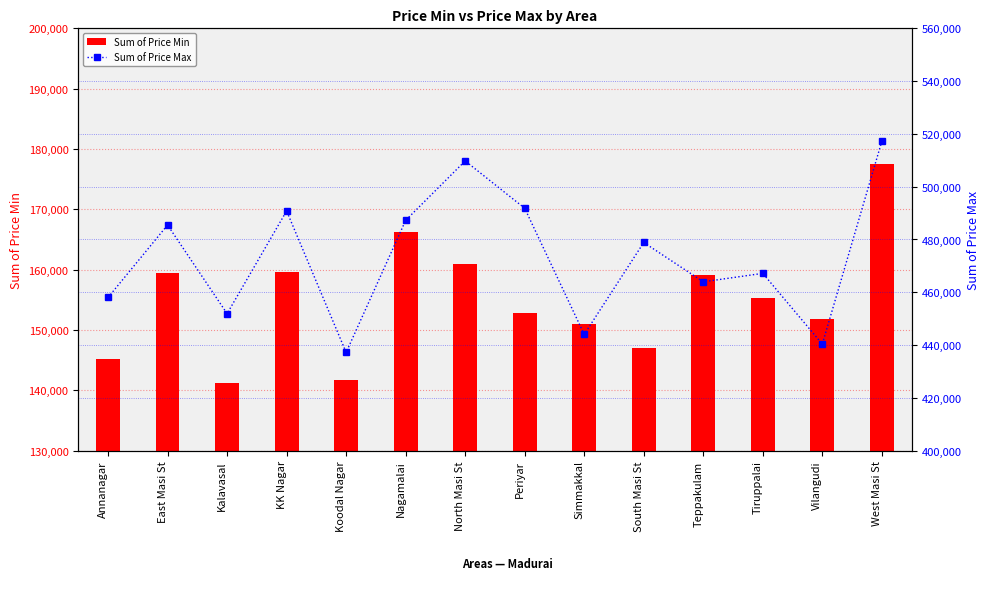

True or false: Sum of Price Min has a value of 84281 at Vilangudi.

False